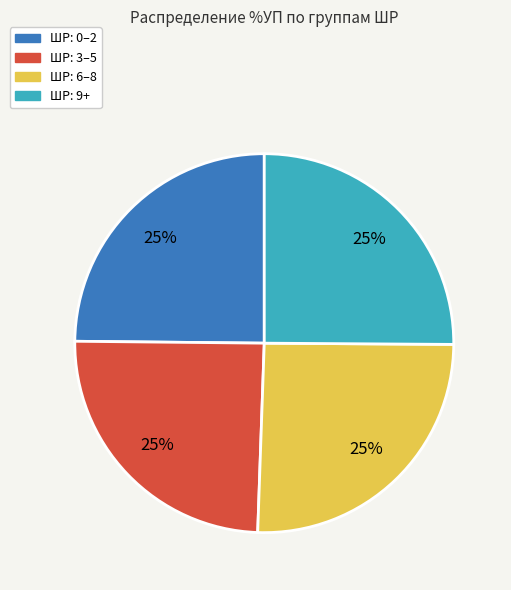

Does any single category account for the majority?

No